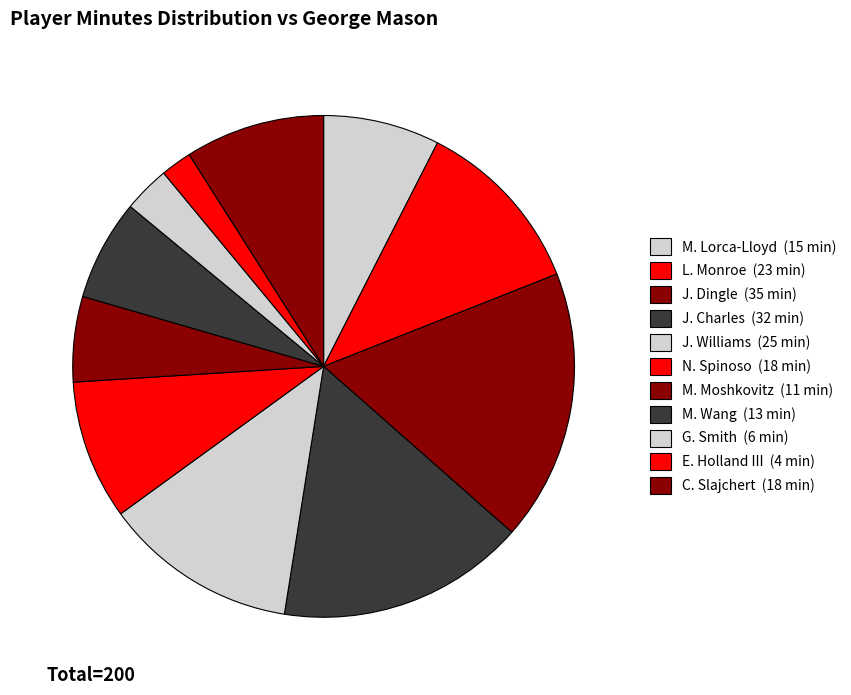

Count the number of slices in the pie.

11